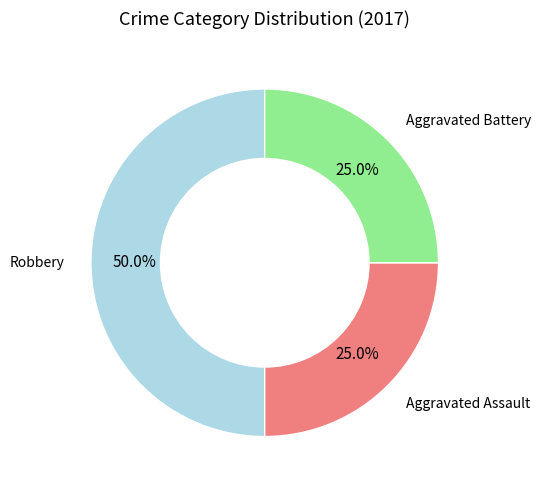

What is the smallest slice in the pie chart?

Aggravated Assault